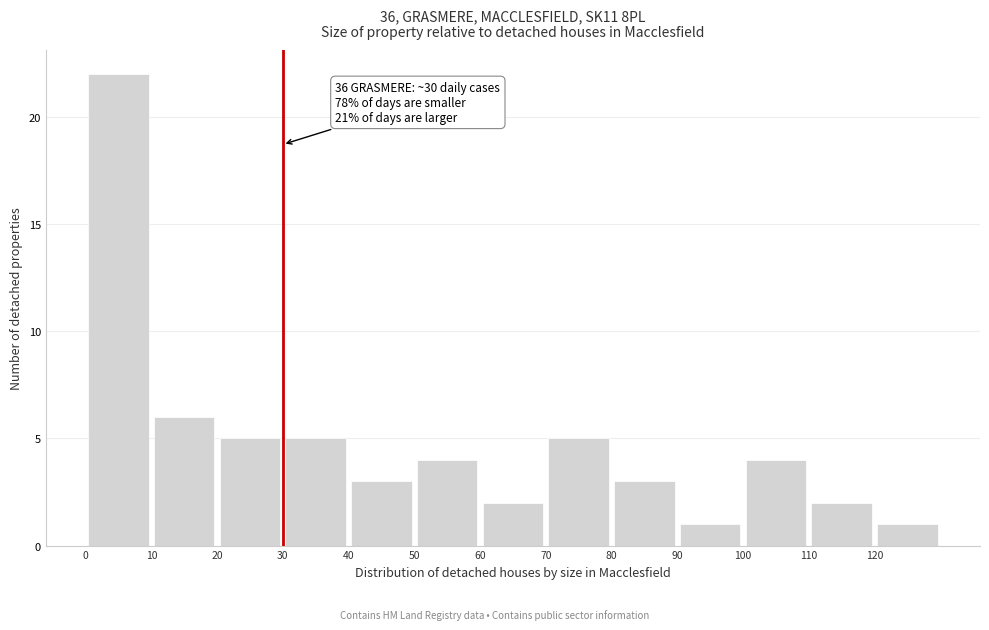

Over which range of the x-axis is the bar tallest?

0 to 10